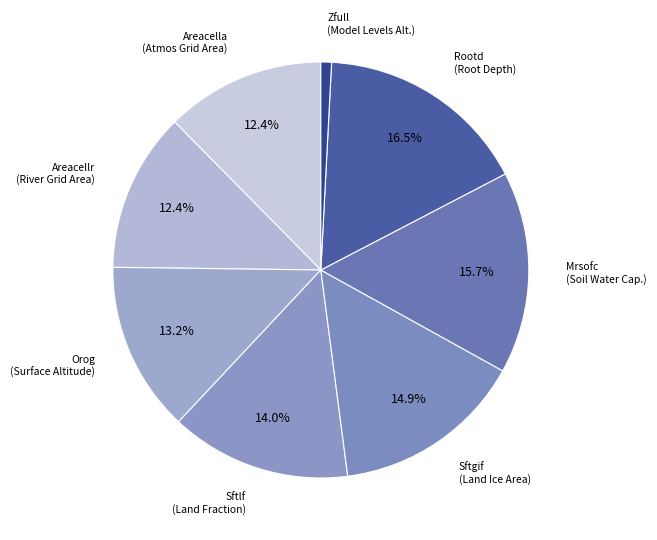

How many slices are in this pie chart?

8